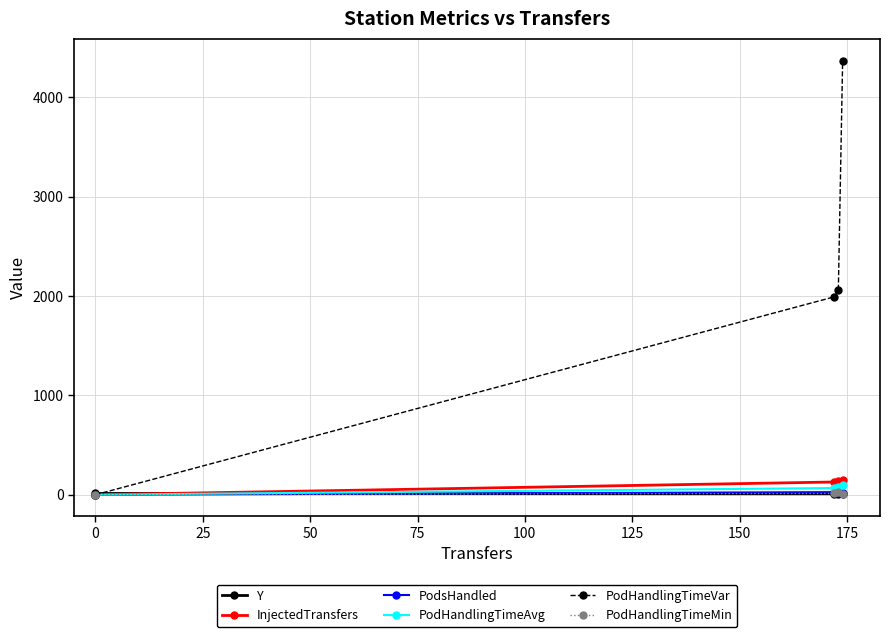

What is the difference between the maximum and minimum values in the PodHandlingTimeVar series?

4371.6